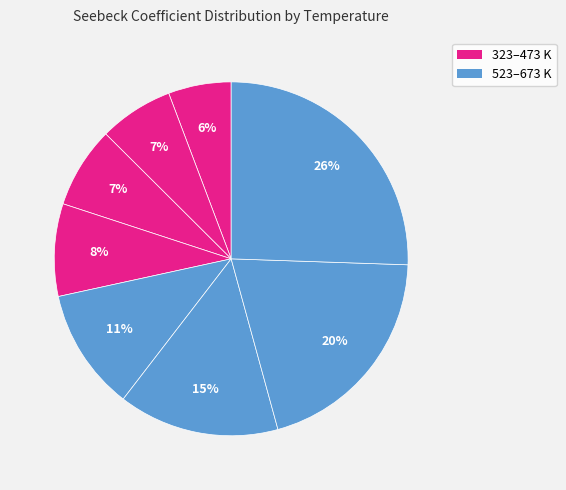

Count the number of slices in the pie.

8